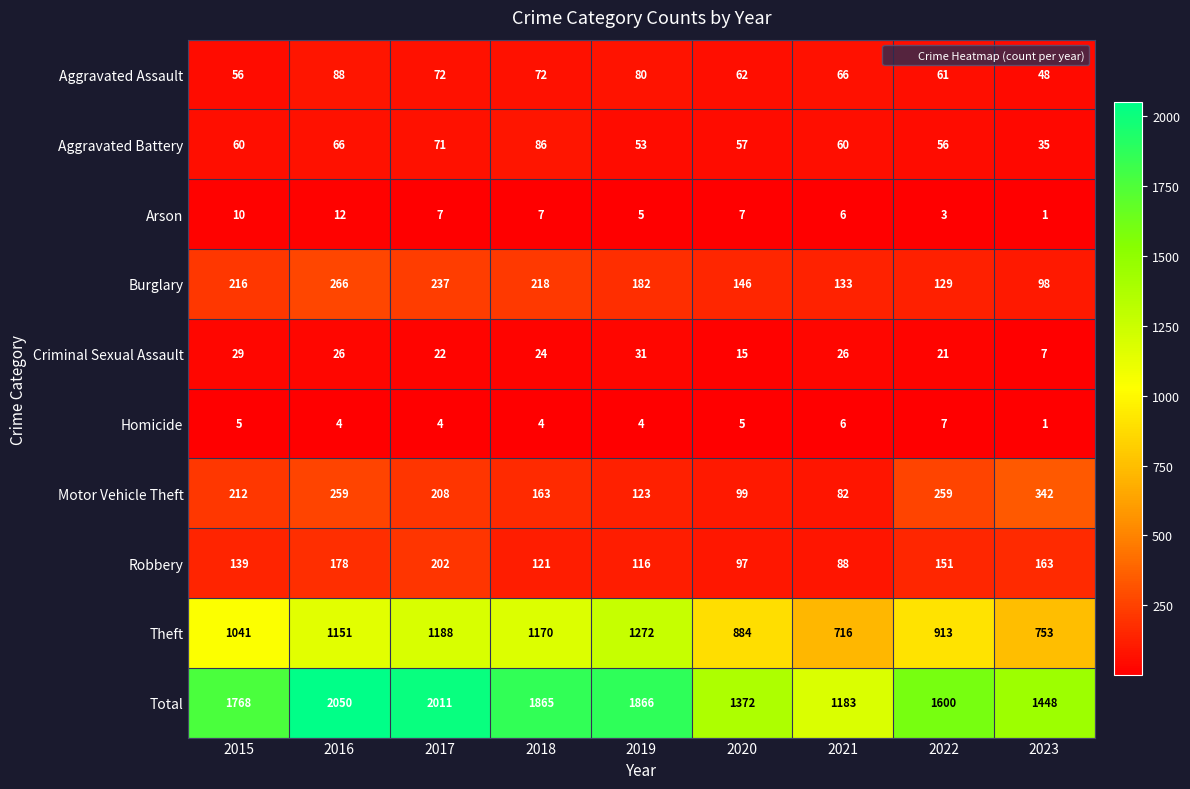

The Burglary series shows 182 at 2019. True or false?

True